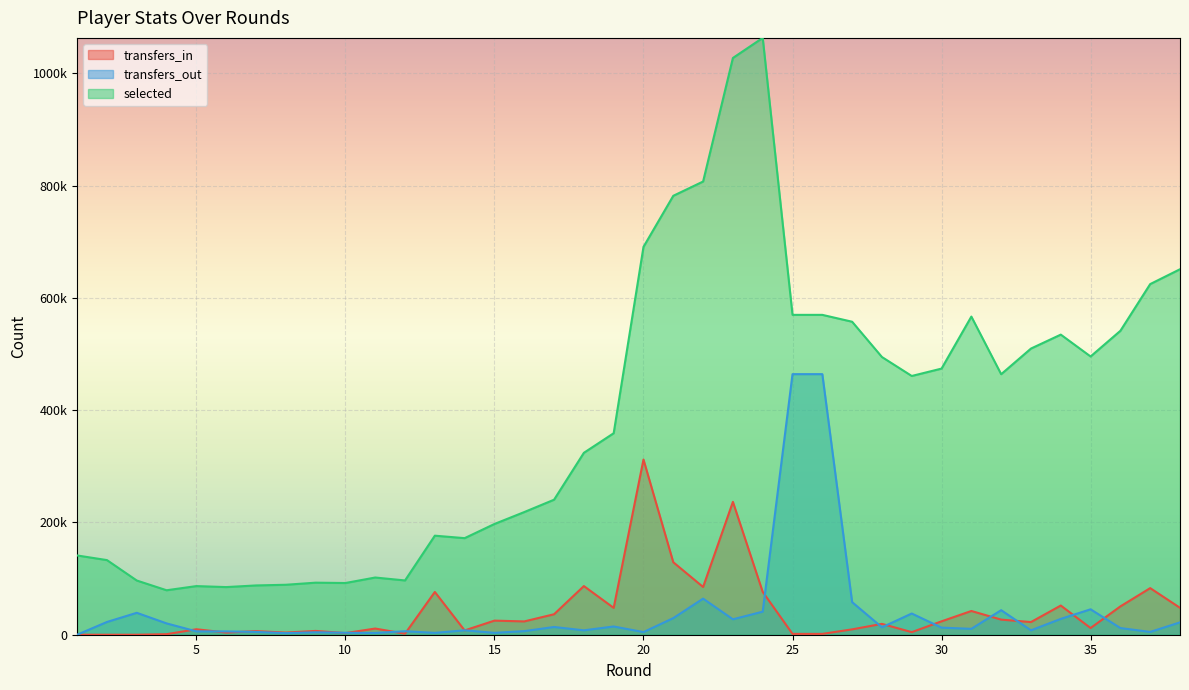

What is the total value across all series at 33?

540034